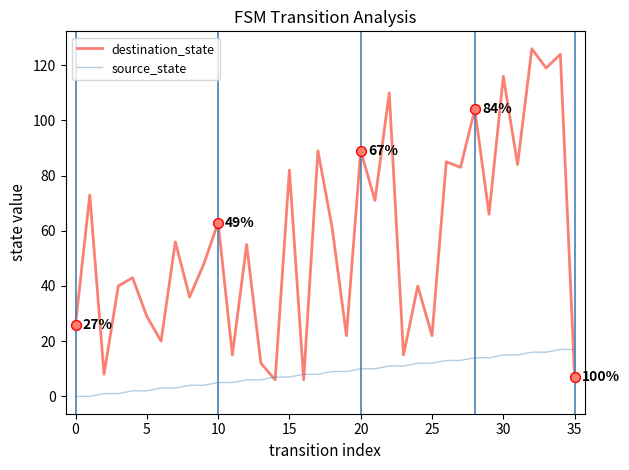

Which series has the widest spread of values?

destination_state